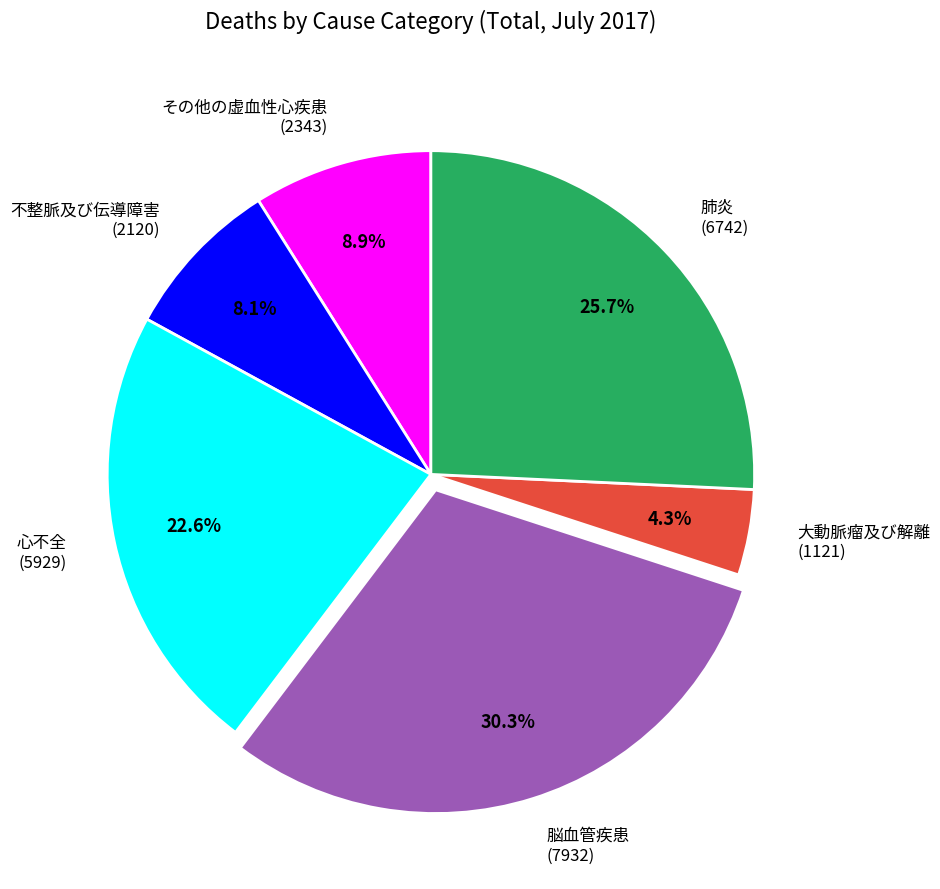

What is the largest slice in the pie chart?

脳血管疾患